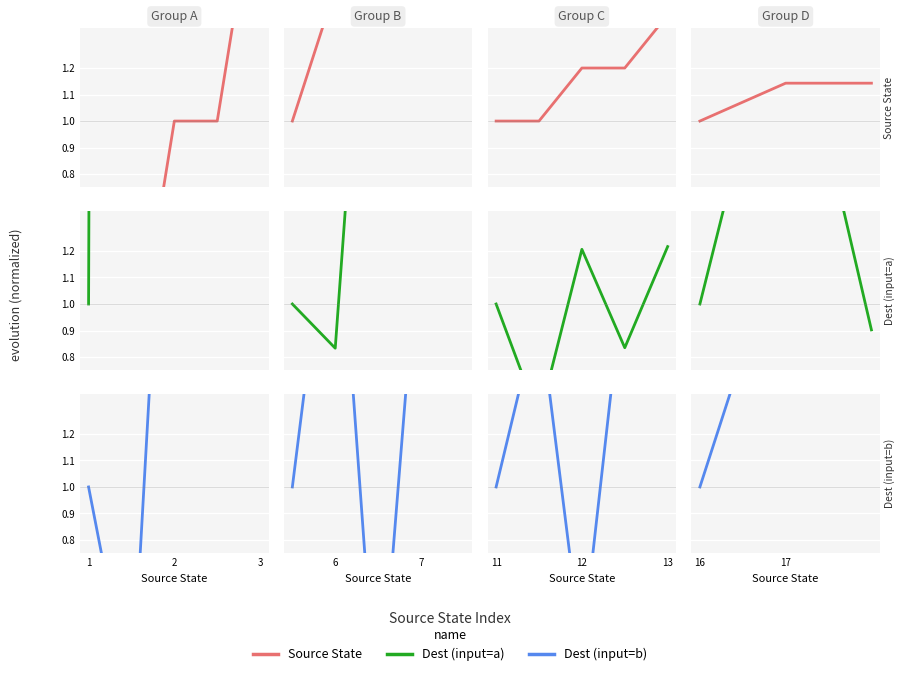

How many distinct data groups are displayed?

3